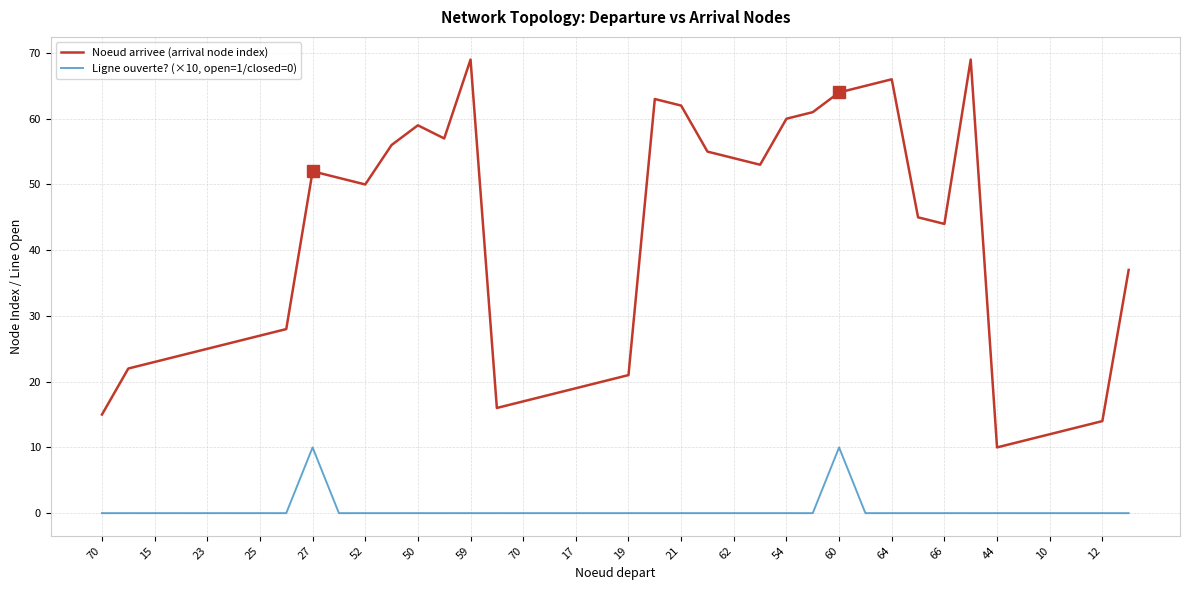

Reading left to right, list all the values displayed in this chart.

Noeud arrivee (arrival node index): 15	22	23	24	25	26	27	28	52	51	50	56	59	57	69	16	17	18	19	20	21	63	62	55	54	53	60	61	64	65	66	45	44	69	10	11	12	13	14	37
Ligne ouverte? (×10, open=1/closed=0): 0	0	0	0	0	0	0	0	10	0	0	0	0	0	0	0	0	0	0	0	0	0	0	0	0	0	0	0	10	0	0	0	0	0	0	0	0	0	0	0